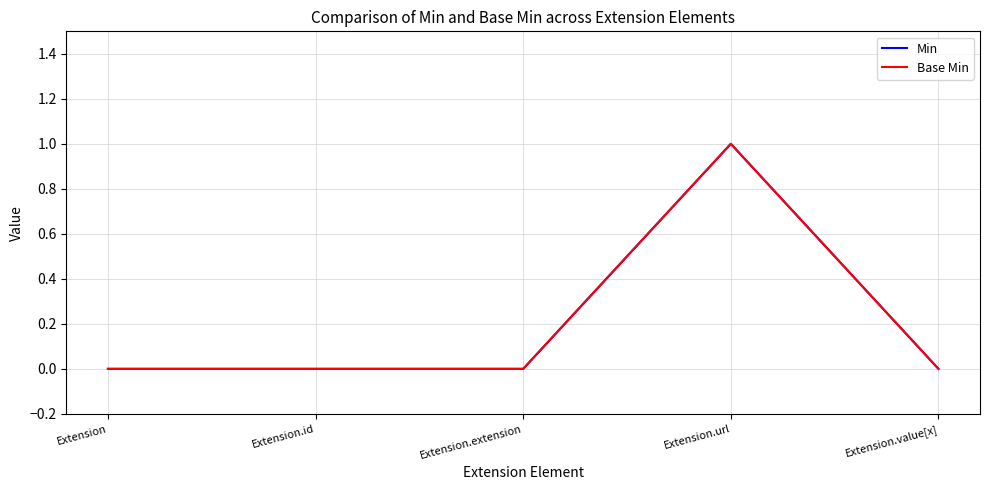

Does the chart display data point markers on the line(s)?

No